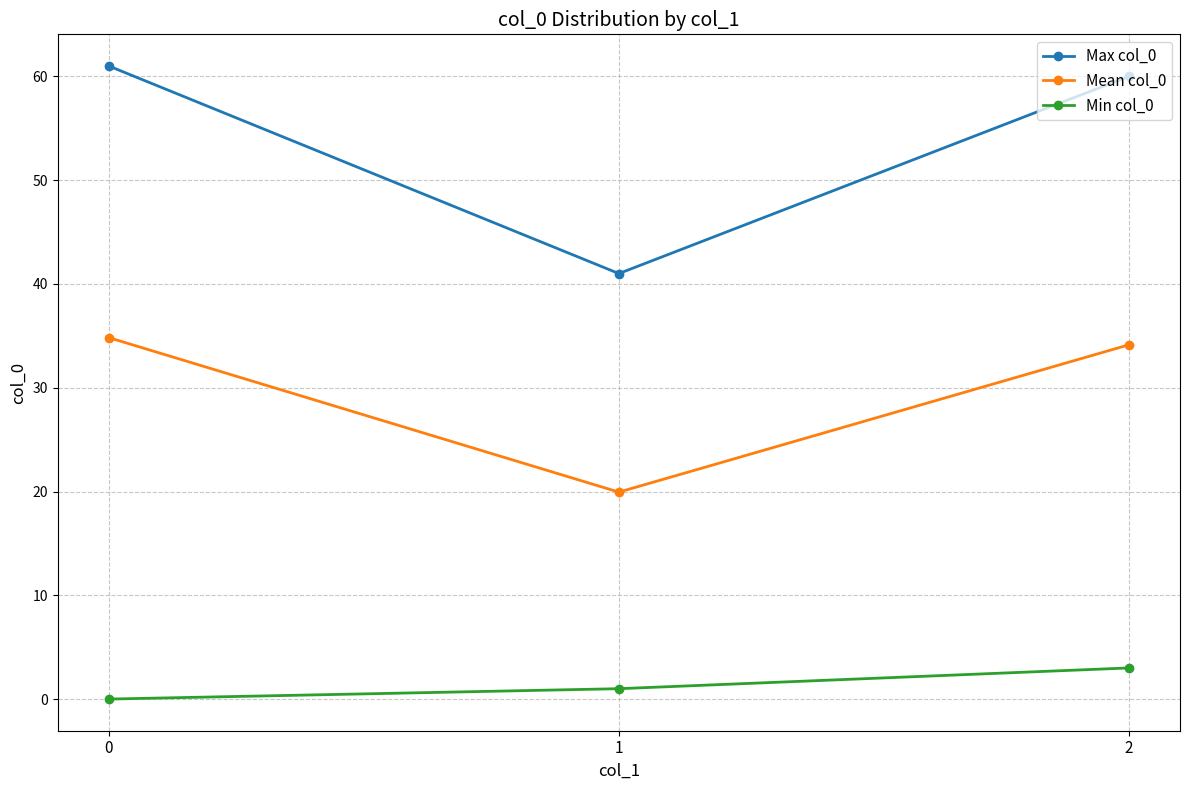

Is the value of Mean col_0 at 1 greater than the value of Min col_0 at 1?

Yes